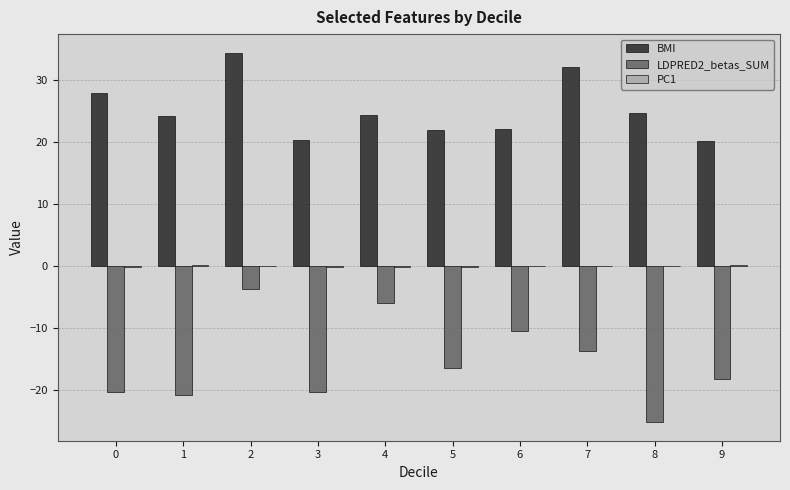

Is it true that BMI equals 34.4 at 2?

True